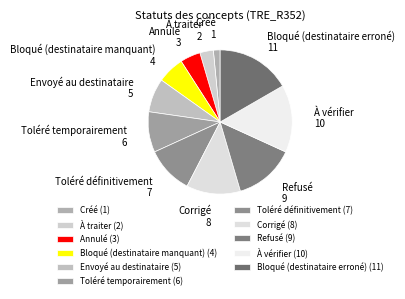

How many slices are in this pie chart?

11